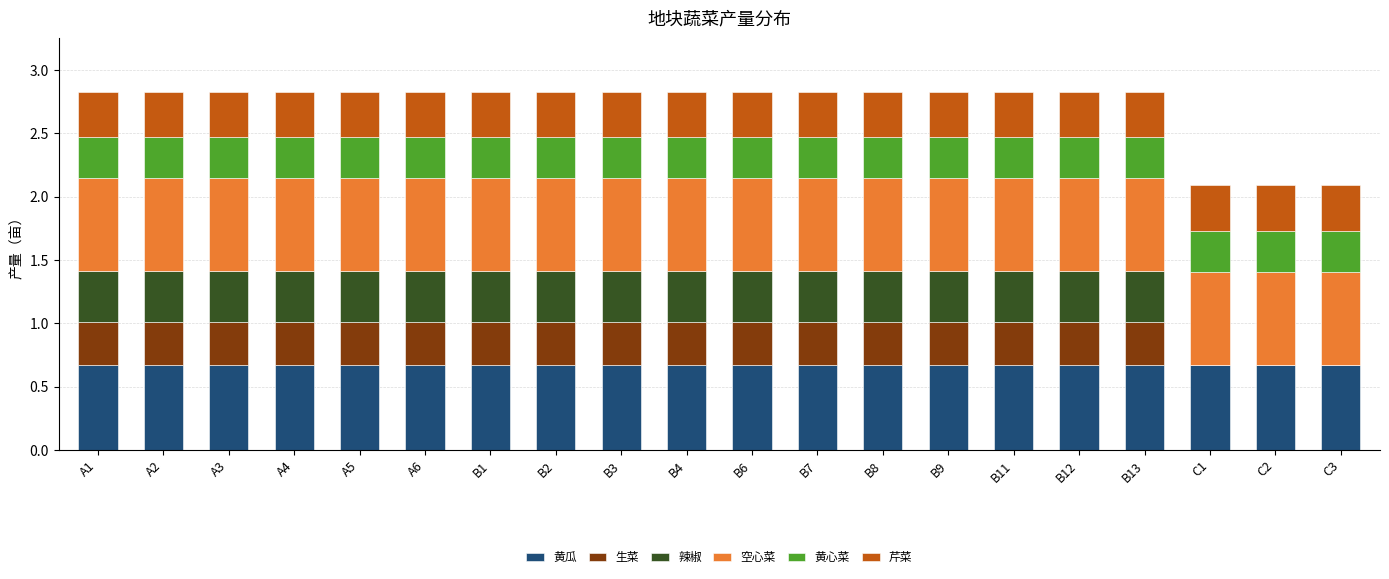

Are the bars horizontal?

No